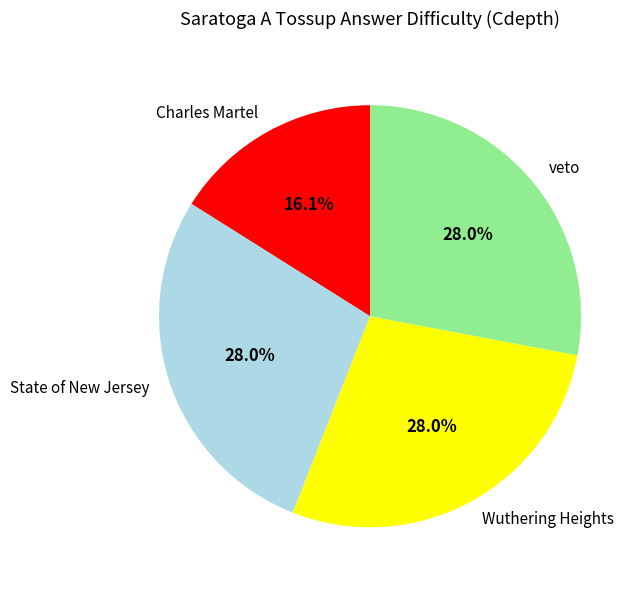

To the nearest percent, what is the combined percentage of State of New Jersey and Wuthering Heights?

56%